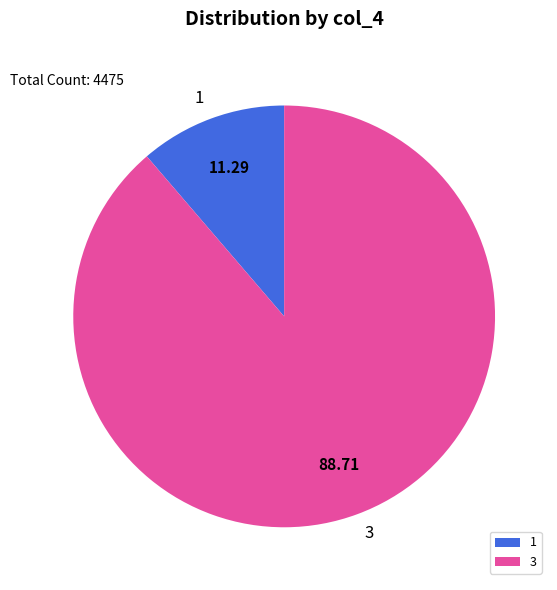

Approximately how many times larger is the value at 3 compared to 1?

7.9